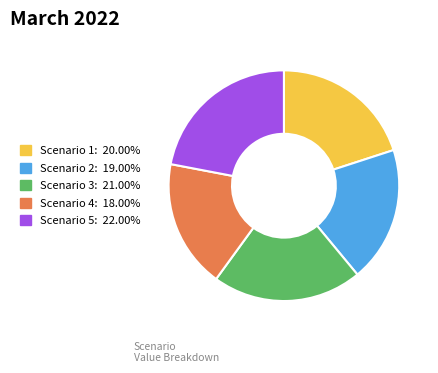

Which slice is the largest?

Scenario 5